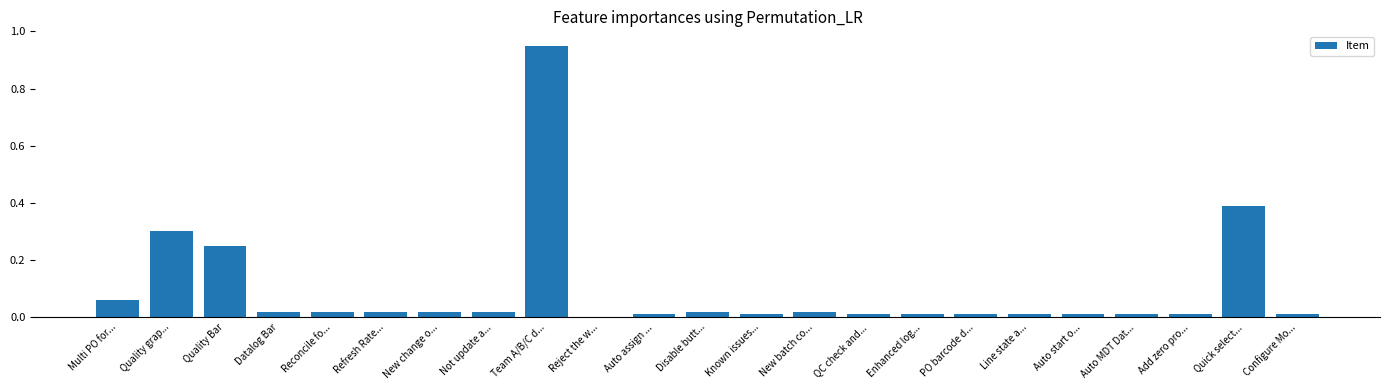

The value at New batch co... is 0.0. True or false?

True